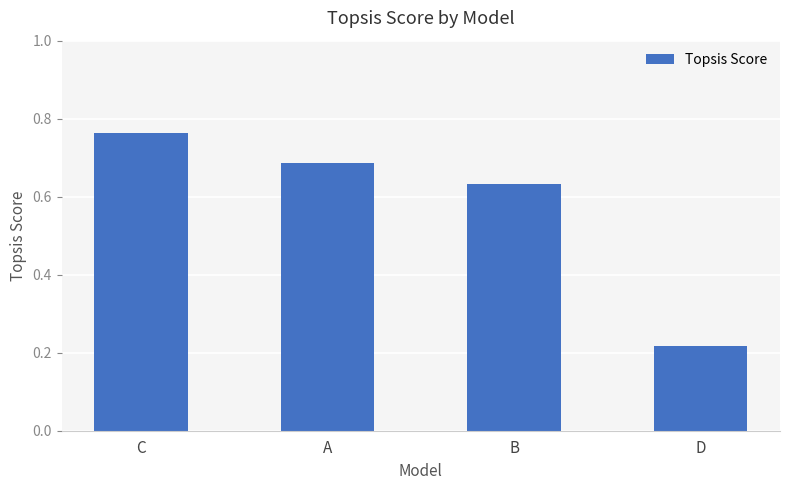

The value at A is 0.4. True or false?

False